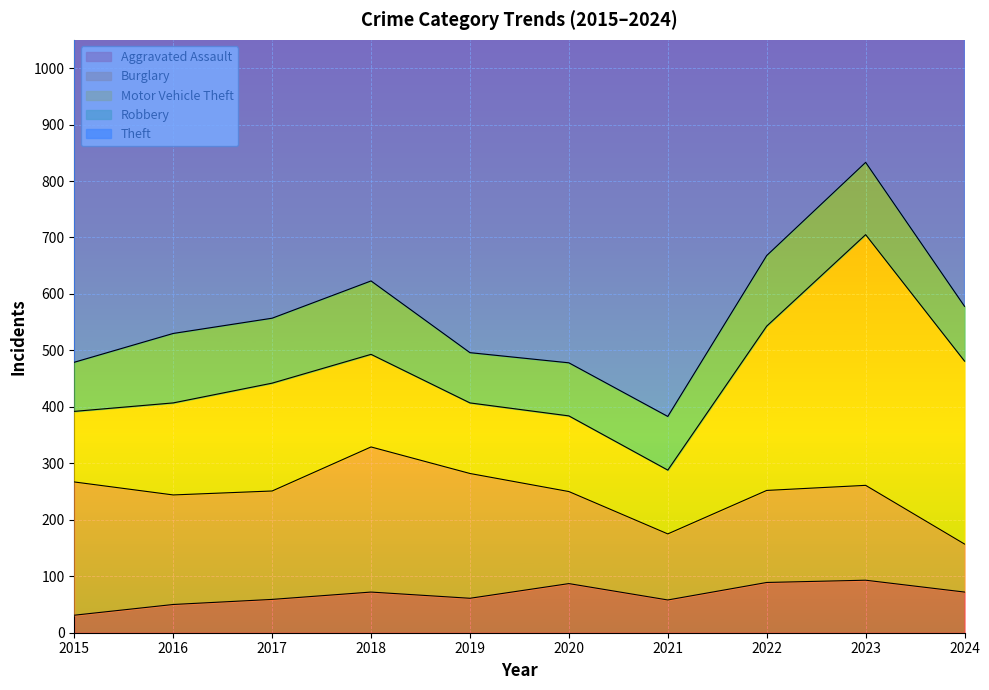

What is the minimum value shown in the chart?

31